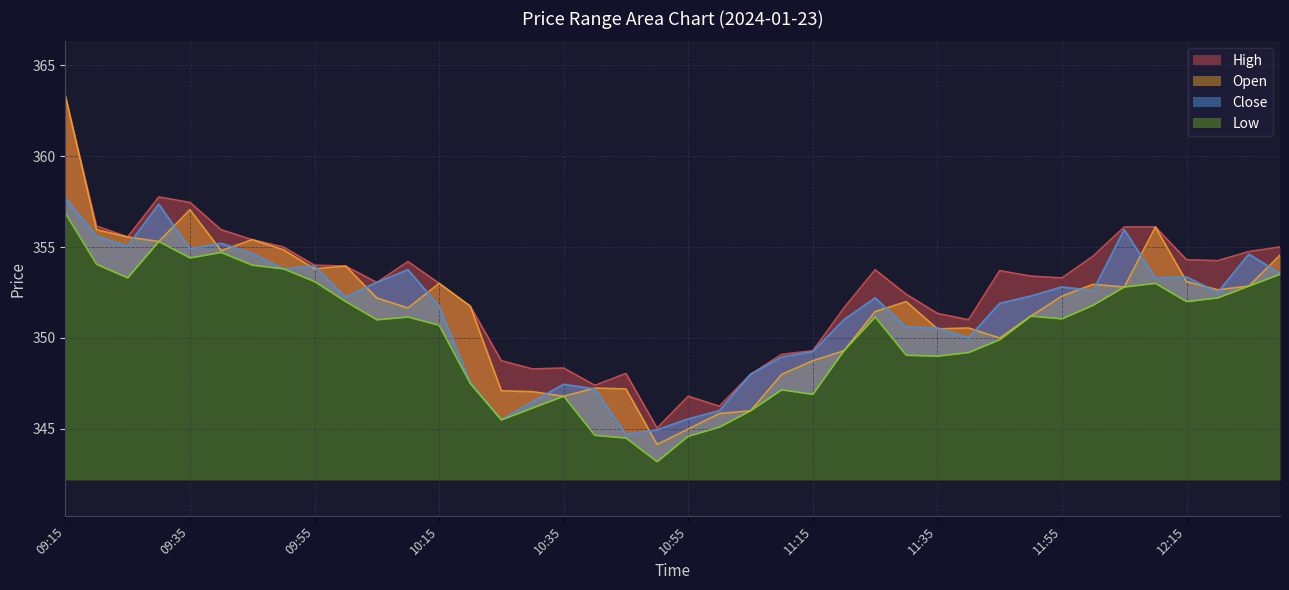

At which label is High closest to 354?

09:55